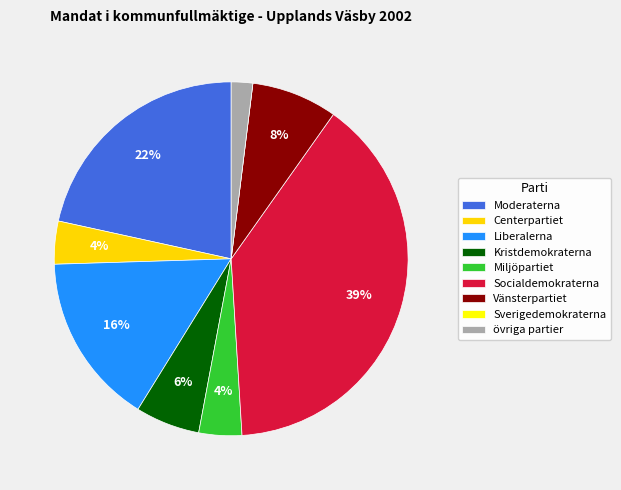

The Centerpartiet slice represents 1% of the pie. True or false?

False